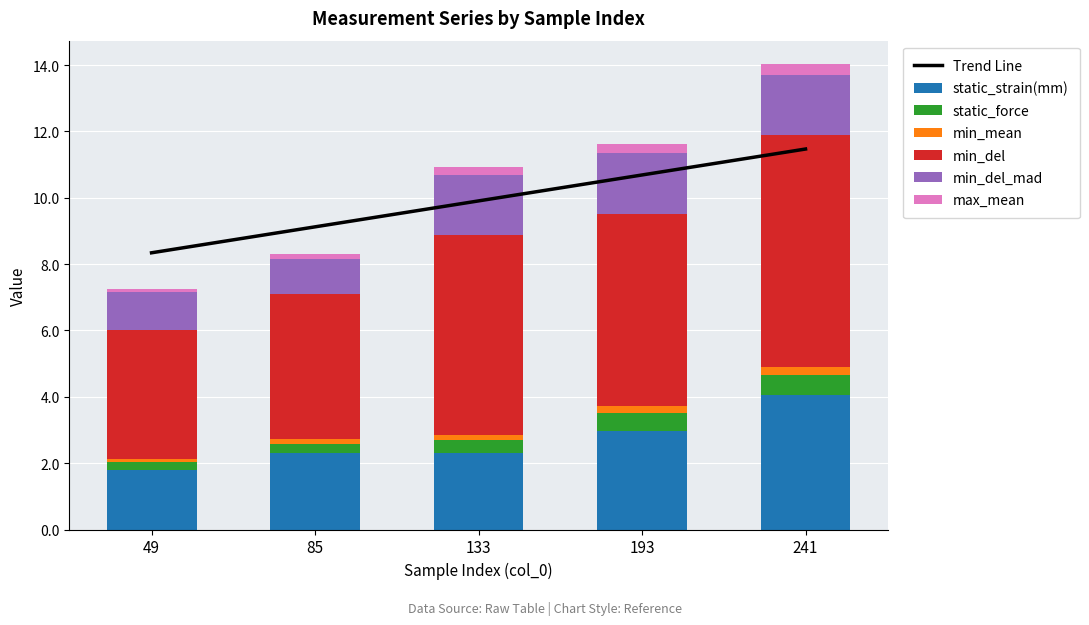

What is the highest value of the min_mean series?

0.3